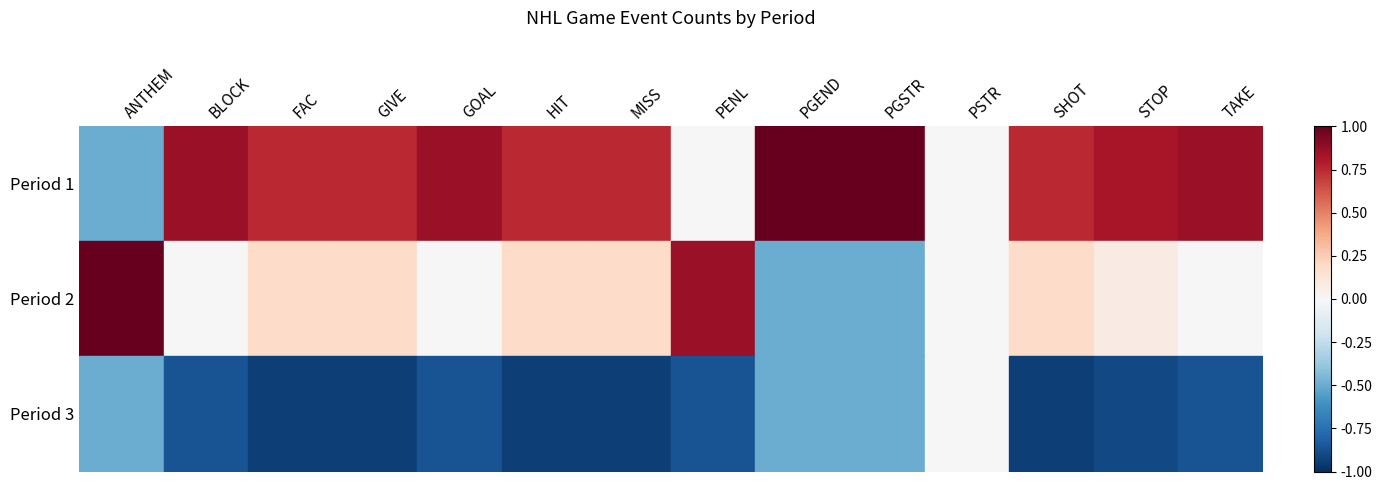

Which series has the largest range (max minus min)?

Period 1